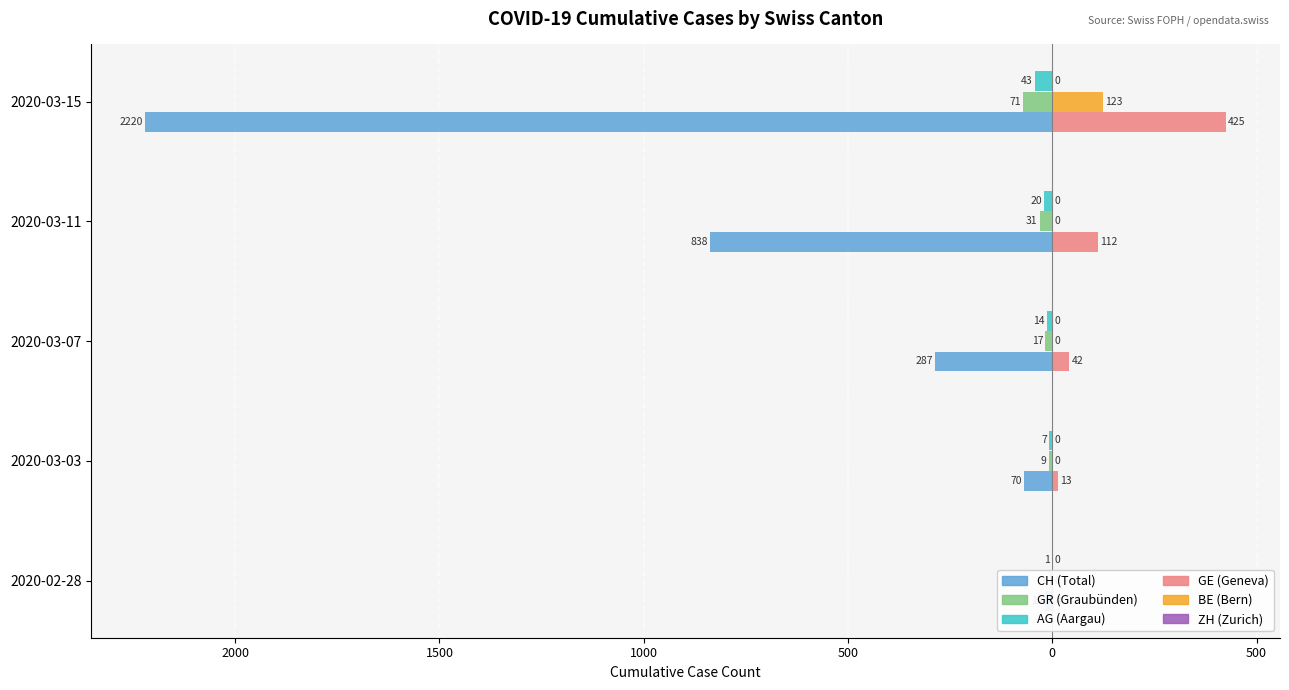

What is the smallest value displayed?

-2220.0